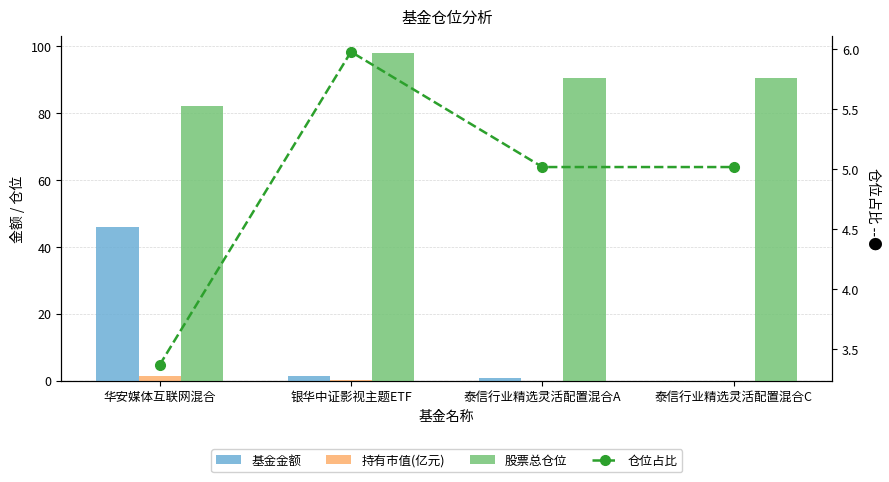

What is the sum of the 持有市值(亿元) values at 华安媒体互联网混合 and 银华中证影视主题ETF?

1.6